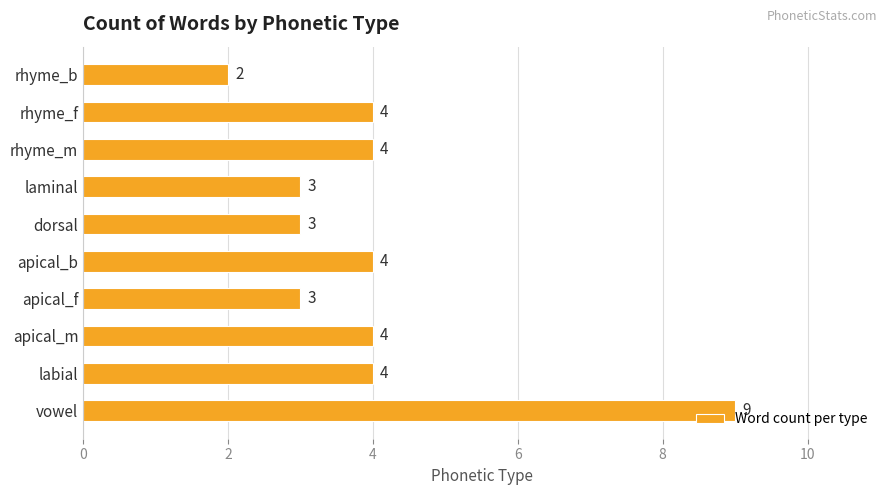

What is the ratio of the value at rhyme_b to the value at apical_b?

0.5